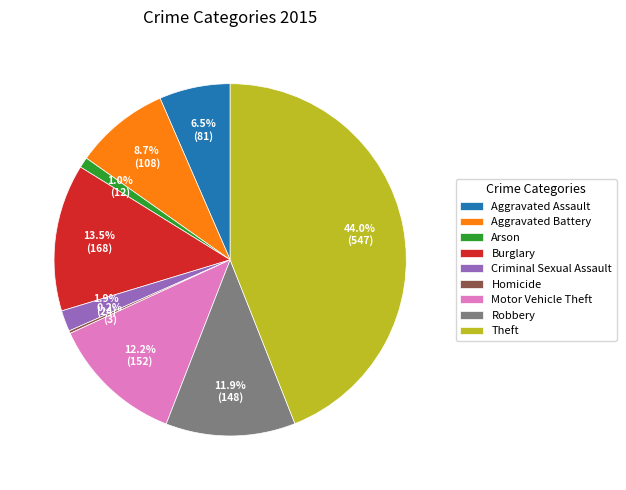

Which has a higher value, Aggravated Assault or Robbery?

Robbery